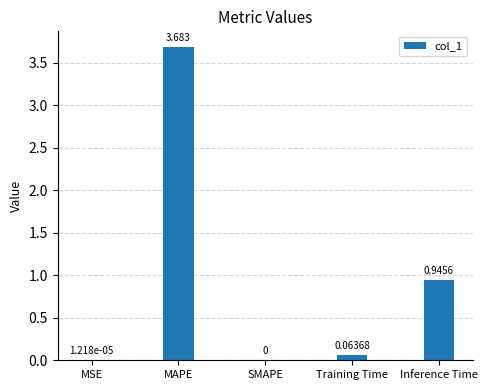

Is it true that the value at MSE is 0.0?

True